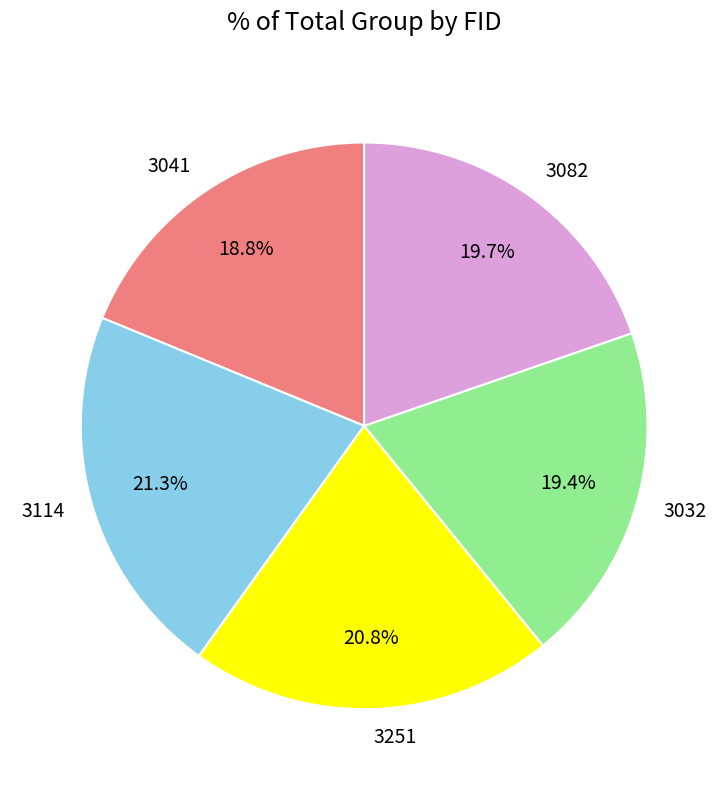

Which has a higher value, 3251 or 3114?

3114